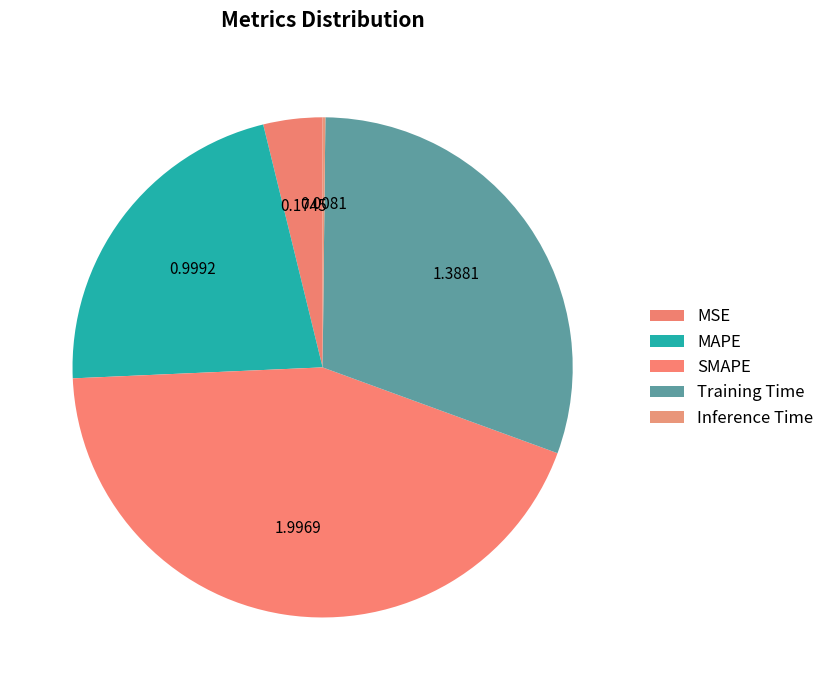

To the nearest percent, what portion does SMAPE represent?

44%